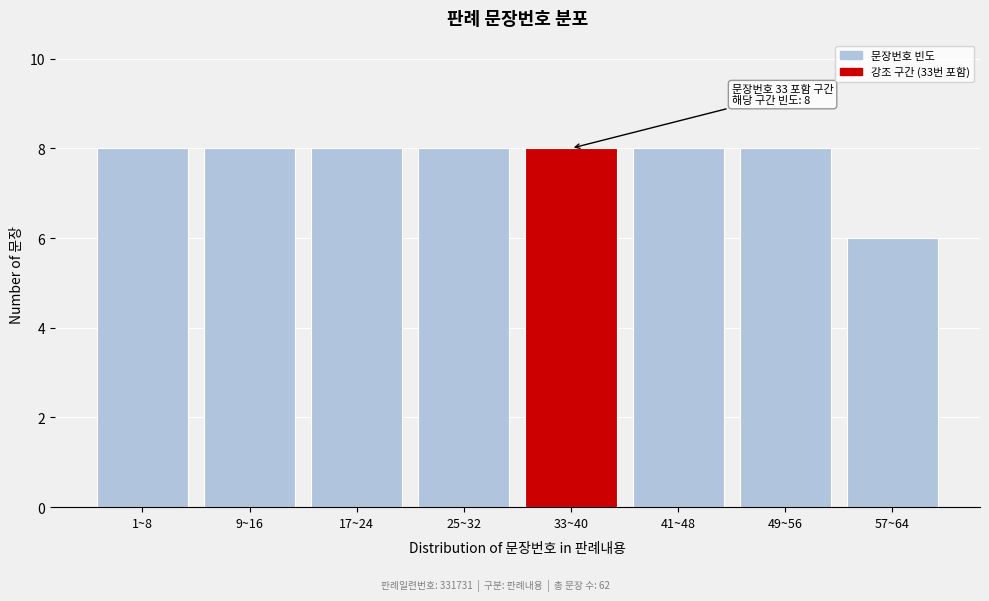

Reading right to left, what are all the values shown in this chart?

57~64=6	49~56=8	41~48=8	33~40=8	25~32=8	17~24=8	9~16=8	1~8=8